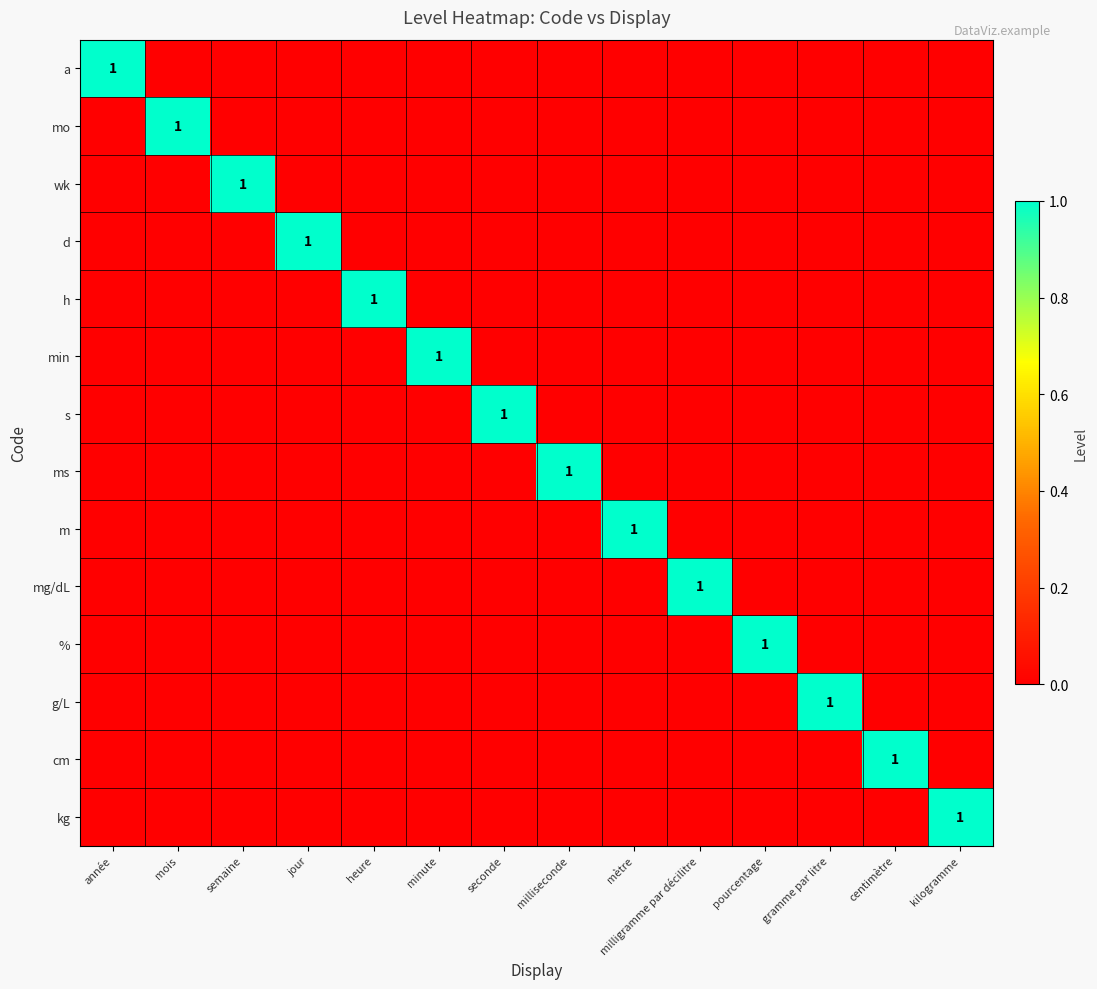

How many distinct data groups are displayed?

14